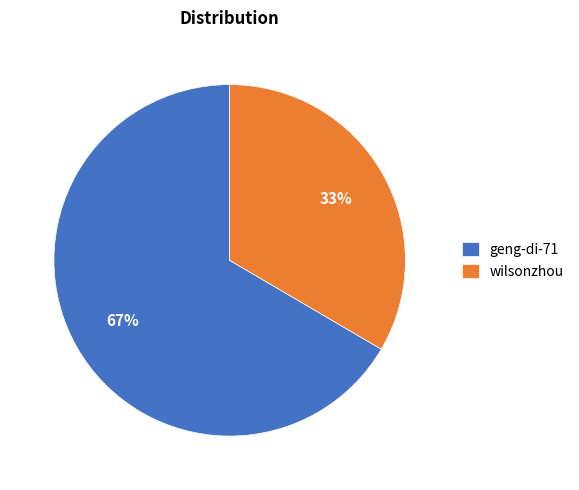

Which category has the smallest portion of the pie?

wilsonzhou